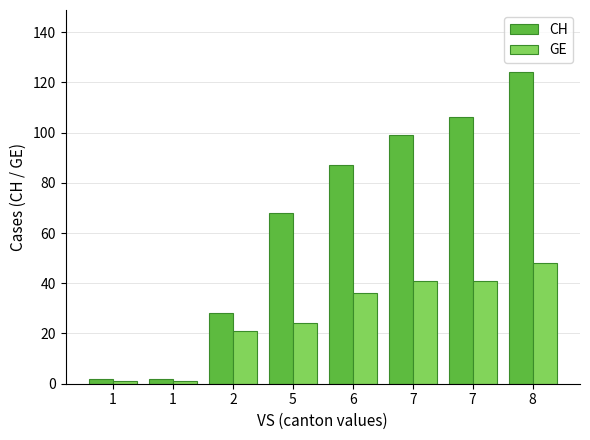

How many groups of bars are there?

8